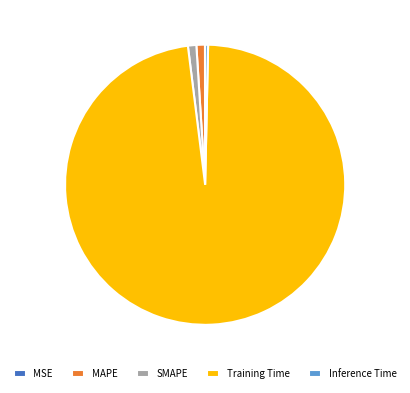

Is the sum of MAPE and SMAPE greater than half?

No